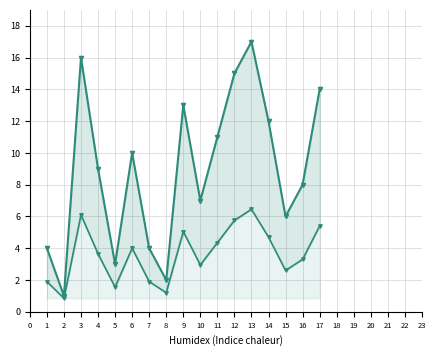

What is the value of the col_1 point at the 7th from the left?

4.0